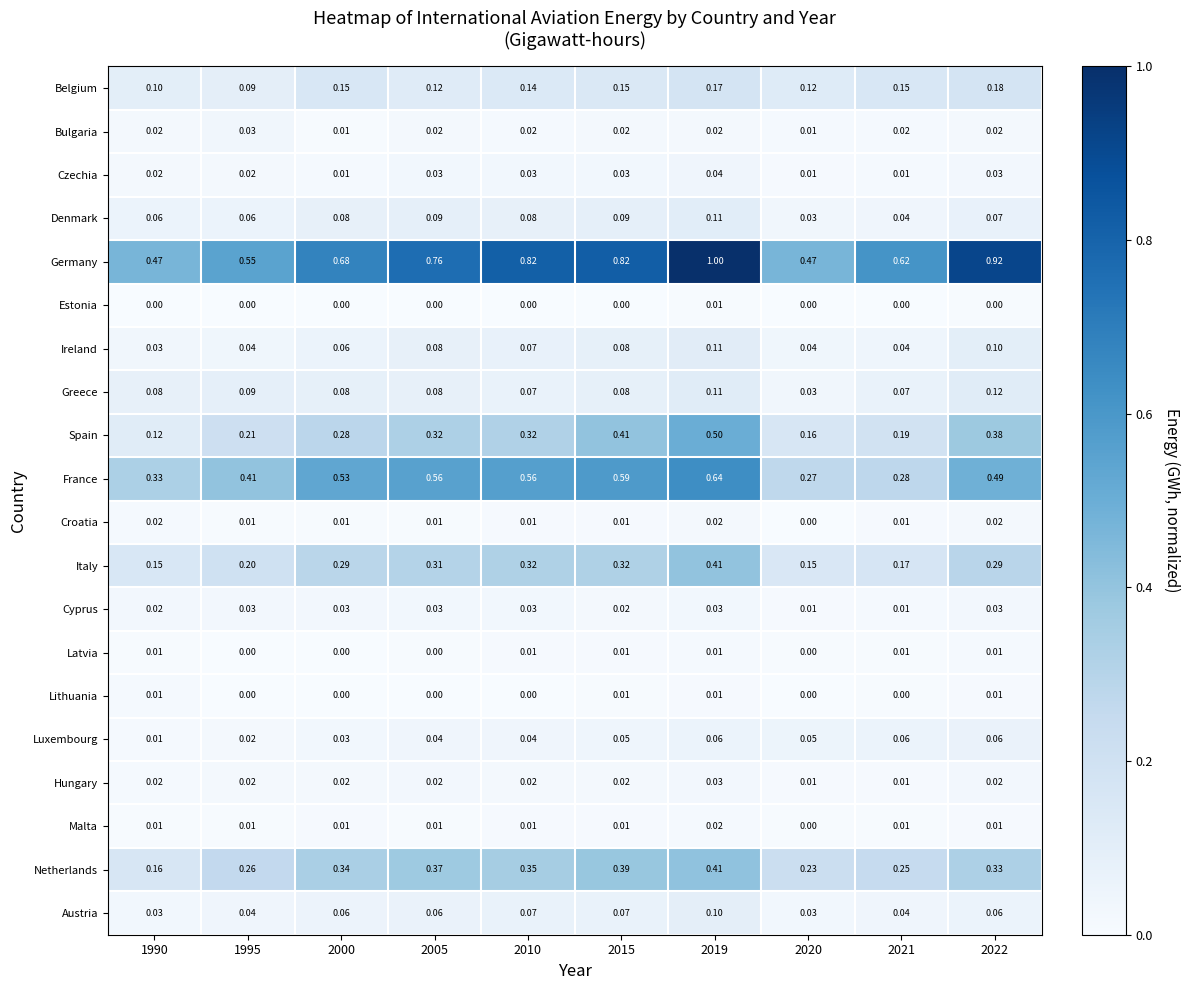

How many data points does each series have?

10